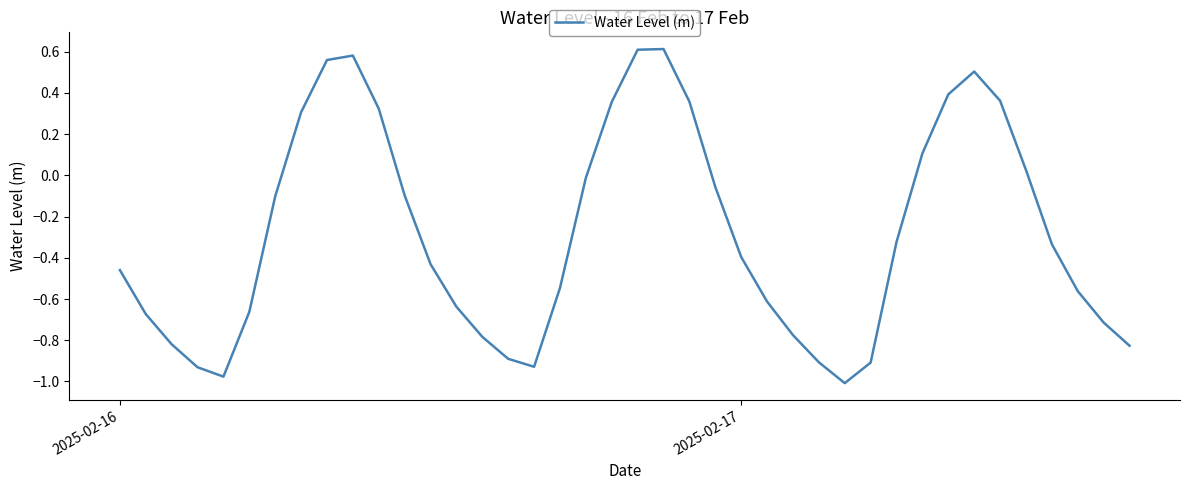

Does the chart display data point markers on the line(s)?

No